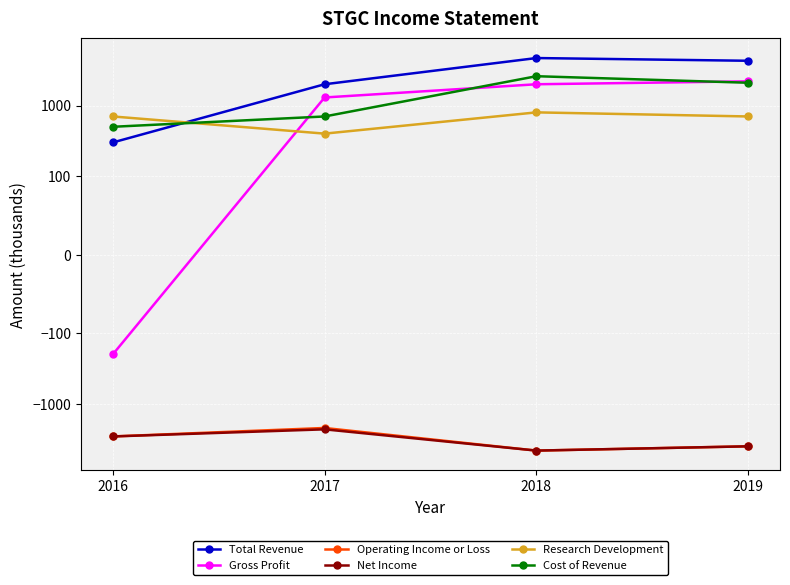

What are all the series names shown in the legend?

Total Revenue, Gross Profit, Operating Income or Loss, Net Income, Research Development, Cost of Revenue